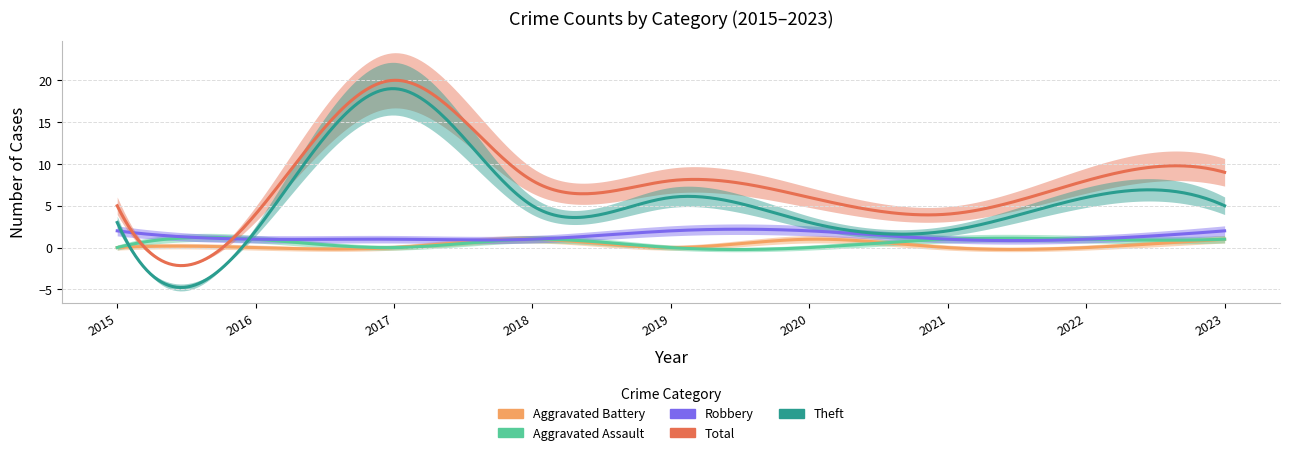

Reading left to right, extract all data points from this chart.

Aggravated Assault: 0	1	0	1	0	0	1	1	1
Aggravated Battery: 0	0	0	1	0	1	0	0	1
Robbery: 2	1	1	1	2	2	1	1	2
Theft: 3	2	19	5	6	3	2	6	5
Total: 5	4	20	8	8	6	4	8	9